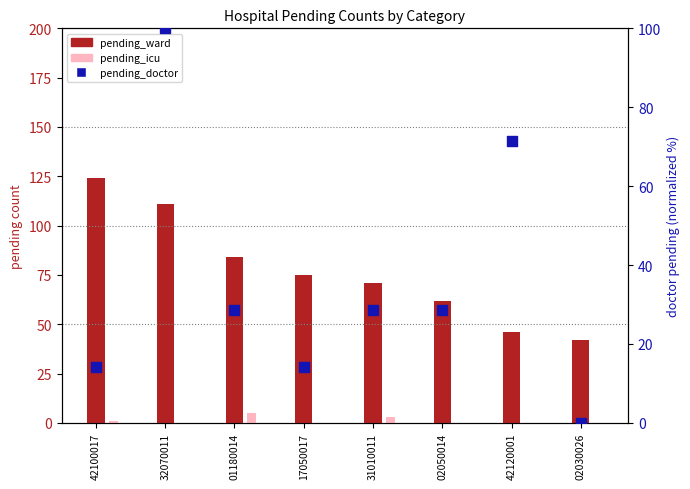

At how many categories does at least one series exceed 108?

2